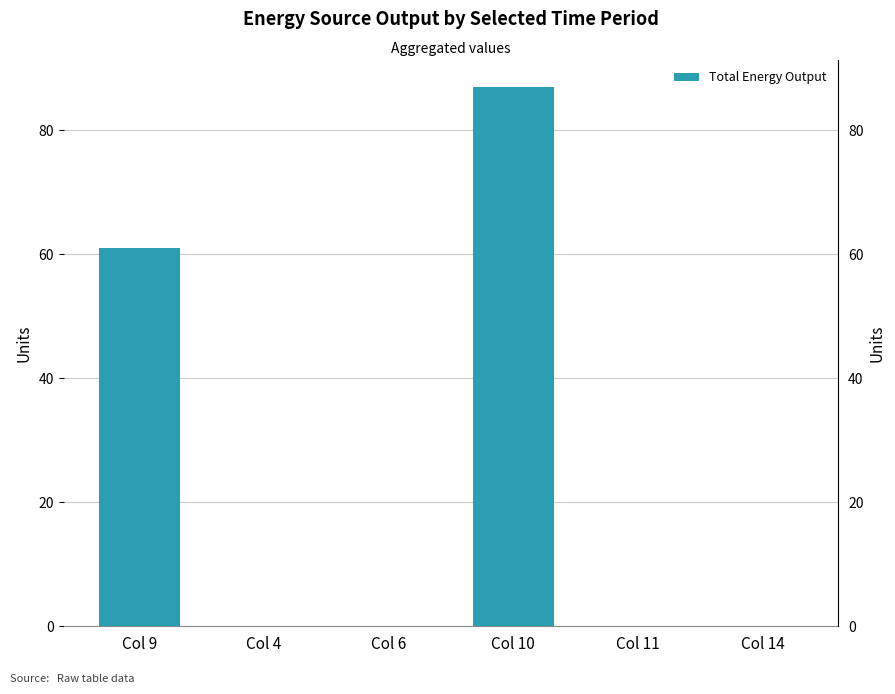

The value at Col 9 is 61.0. True or false?

True